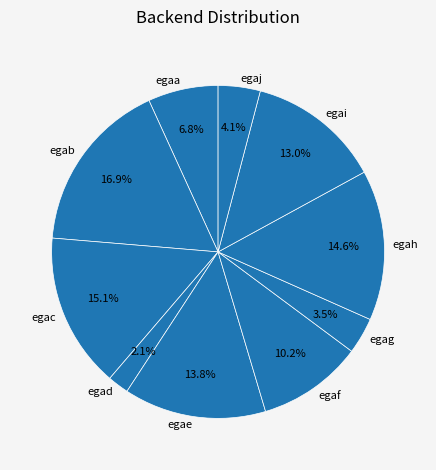

To the nearest percent, what percentage of the pie is egah?

15%